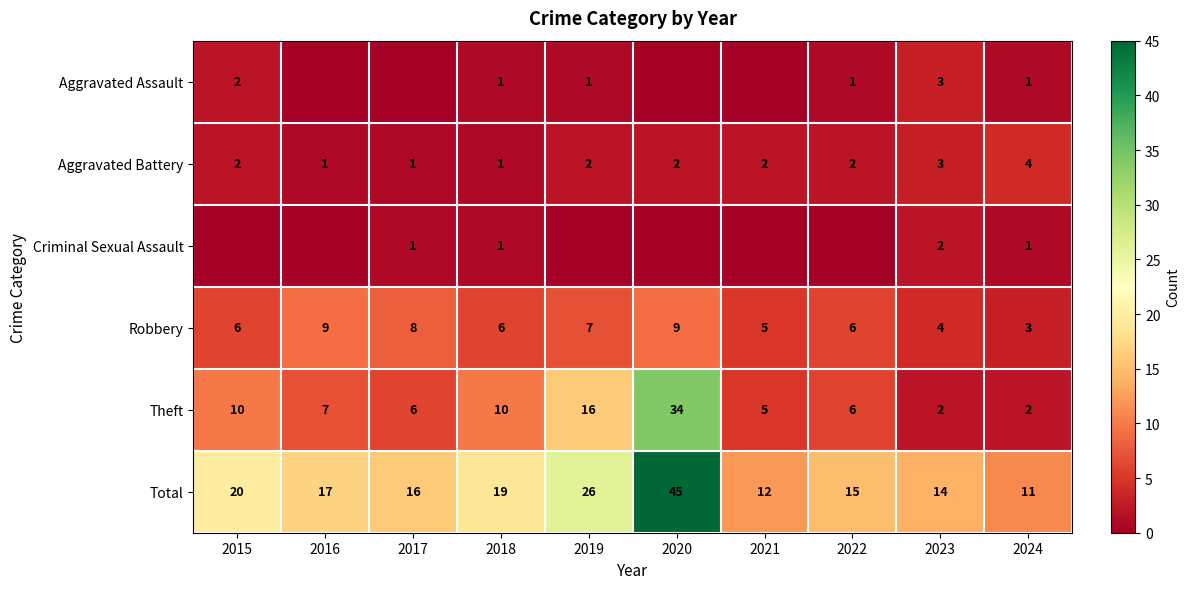

At how many categories does at least one series exceed 15?

6